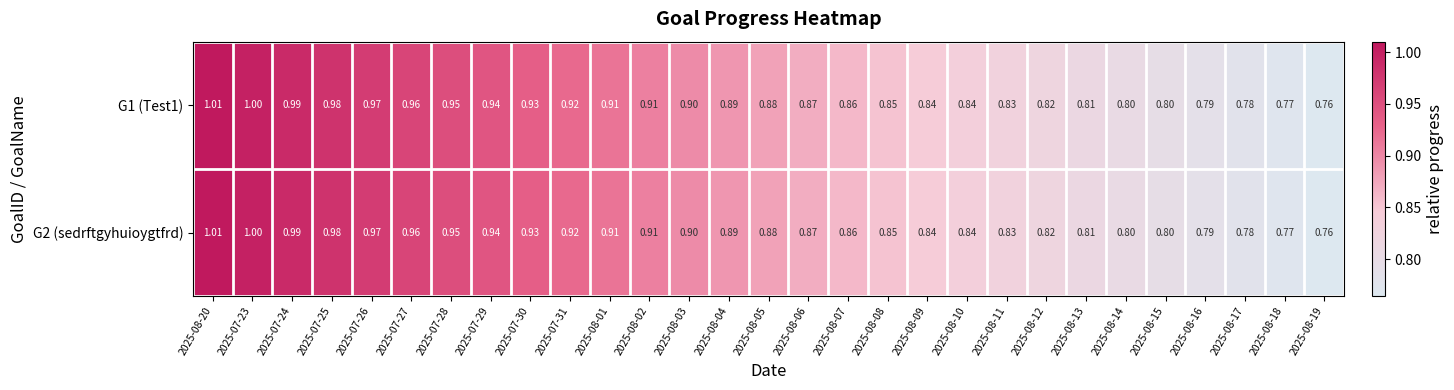

Is the value of G2 (sedrftgyhuioygtfrd) at 2025-08-15 greater than the value of G1 (Test1) at 2025-08-11?

No